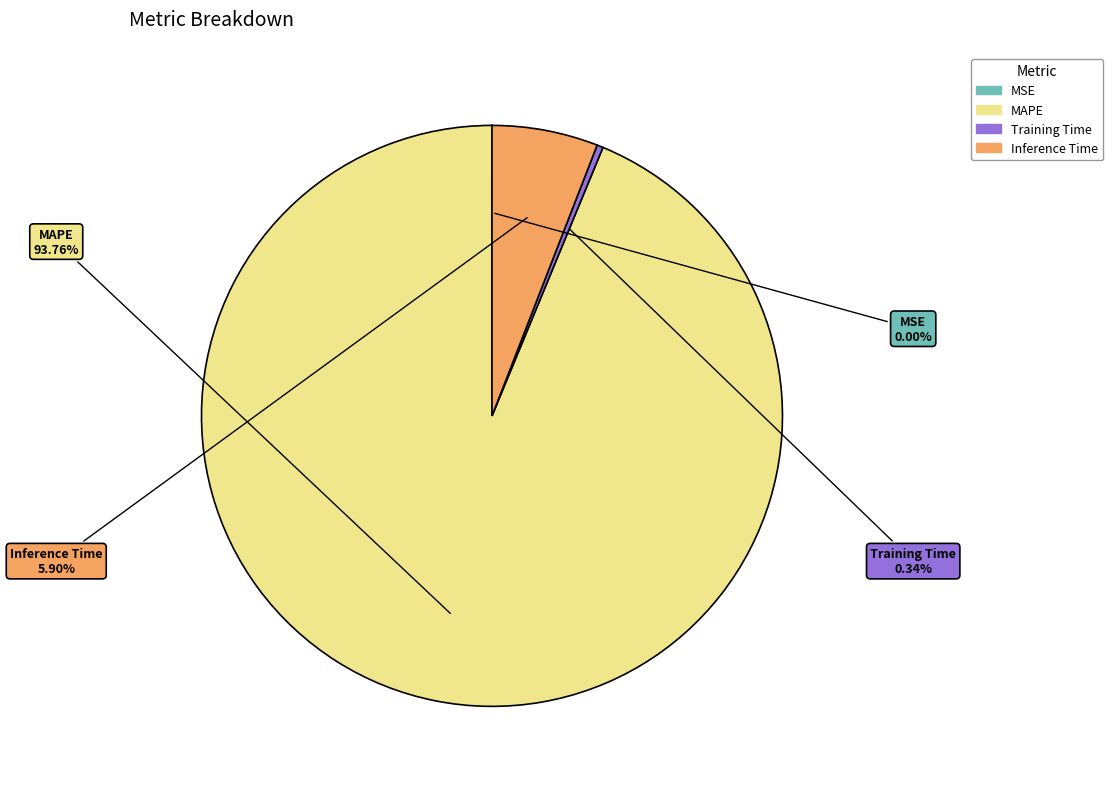

Which slice is the largest?

MAPE